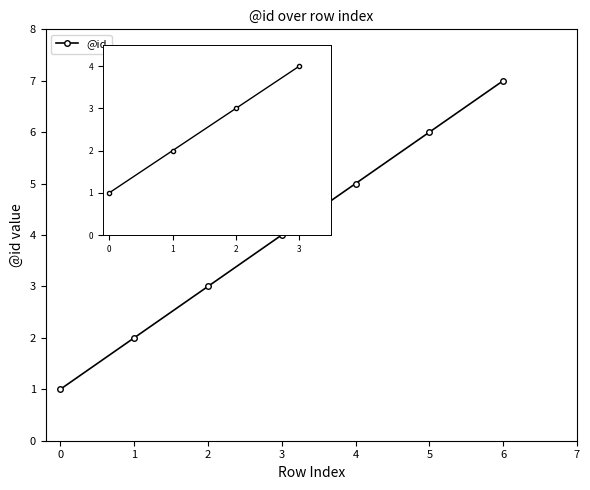

Reading left to right, what are all the values shown in this chart?

0=1	1=2	2=3	3=4	4=5	5=6	6=7